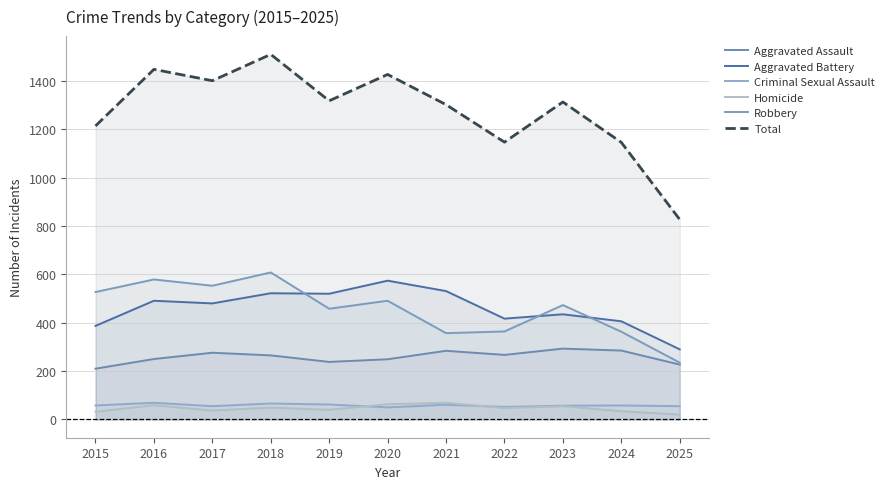

How many values in the Aggravated Assault series exceed 265?

5